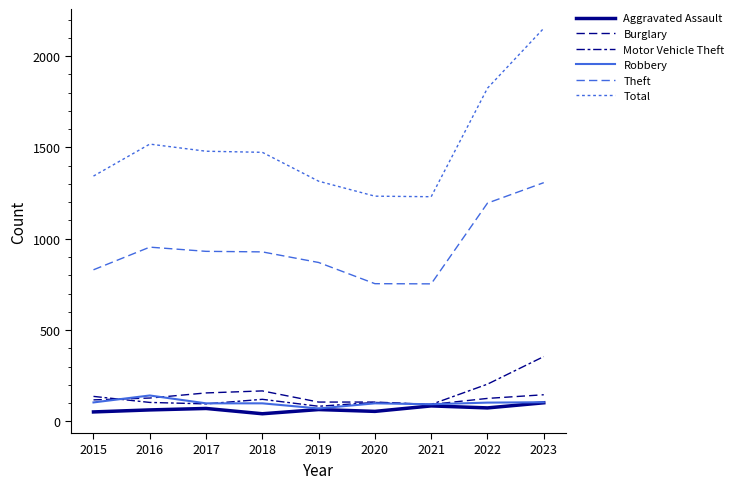

What value does the Theft series have at 2023?

1307